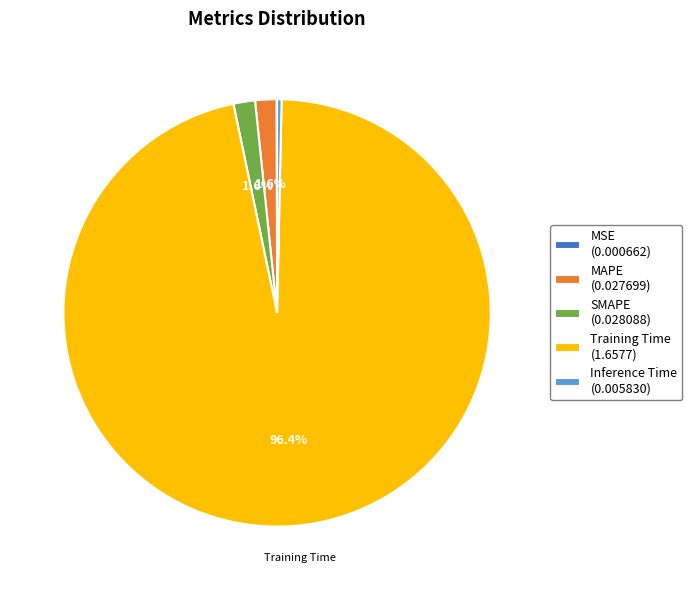

Does any single category account for the majority?

Yes